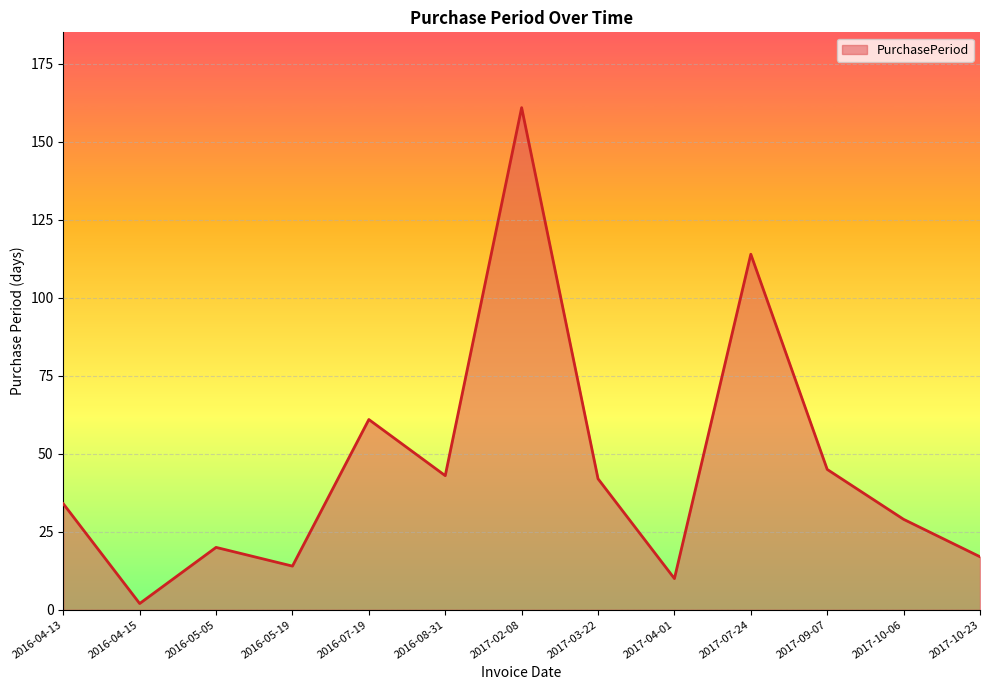

Read the value at 2017-10-06, to the nearest 5.

30